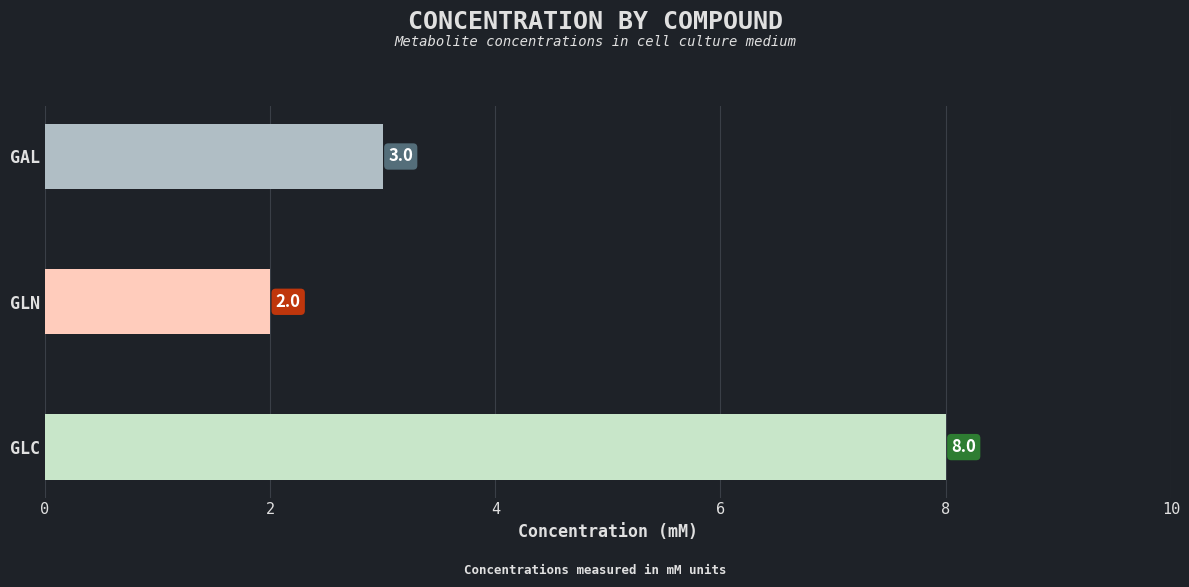

What is the change in value from GLC to GLN?

-6